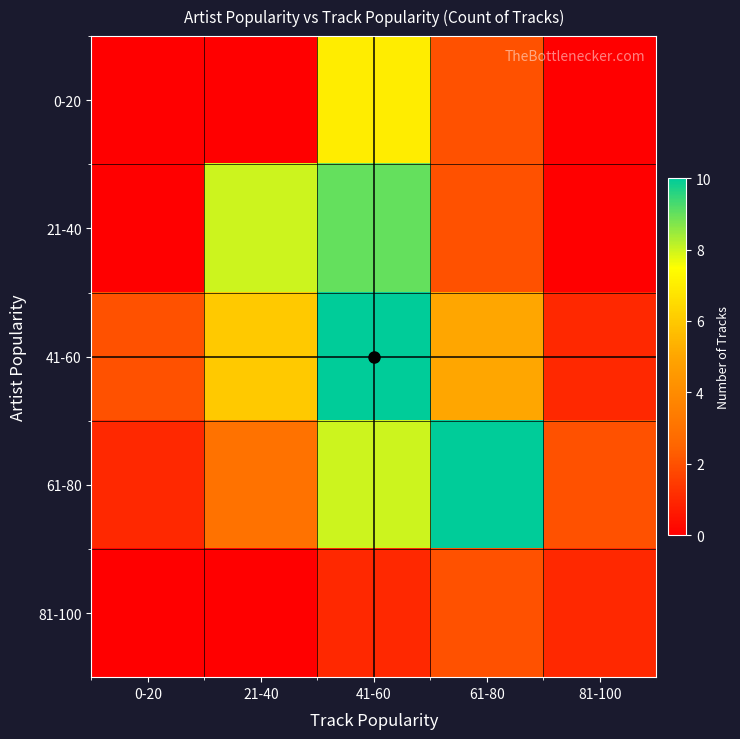

Reading left to right, extract all data points from this chart.

0-20: 0-20=0	21-40=0	41-60=7	61-80=2	81-100=0
21-40: 0-20=0	21-40=8	41-60=9	61-80=2	81-100=0
41-60: 0-20=2	21-40=6	41-60=10	61-80=5	81-100=1
61-80: 0-20=1	21-40=3	41-60=8	61-80=10	81-100=2
81-100: 0-20=0	21-40=0	41-60=1	61-80=2	81-100=1